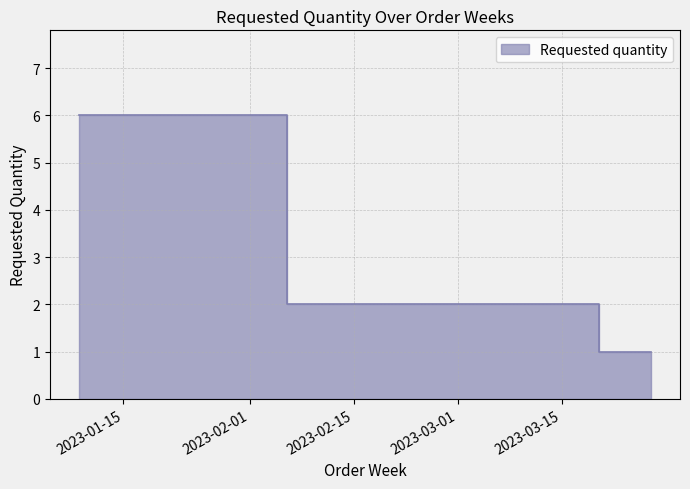

What is the approximate value at 2023-03-13?

2